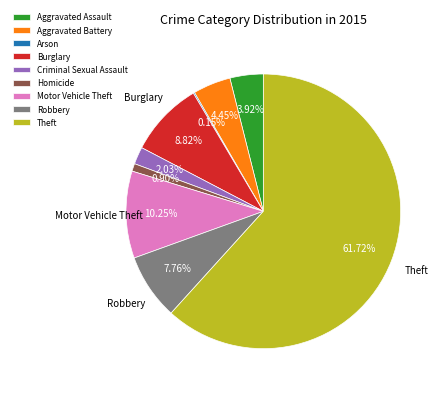

To the nearest percent, what portion does Robbery represent?

8%